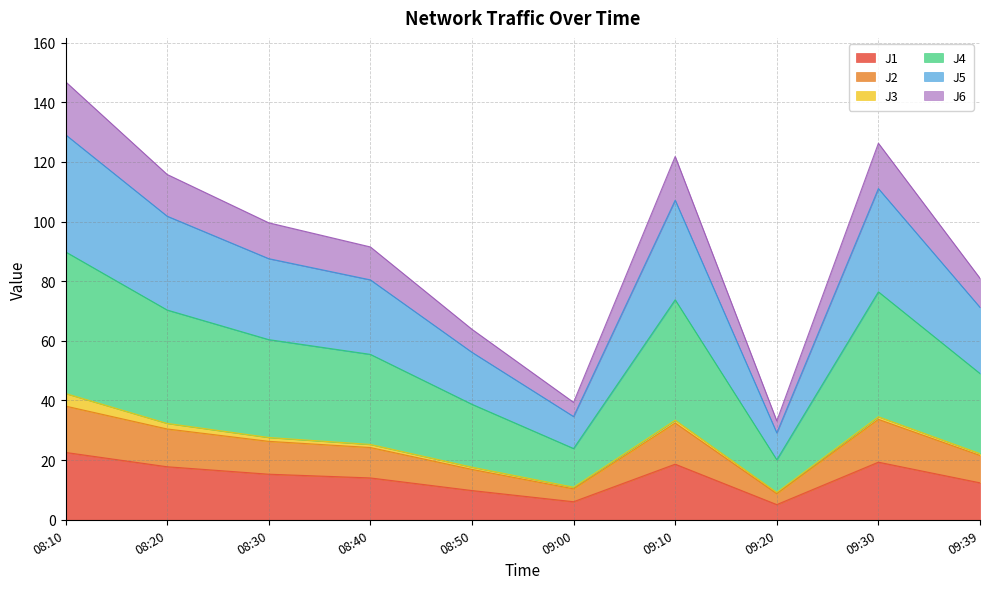

How many lines are shown in the chart?

6